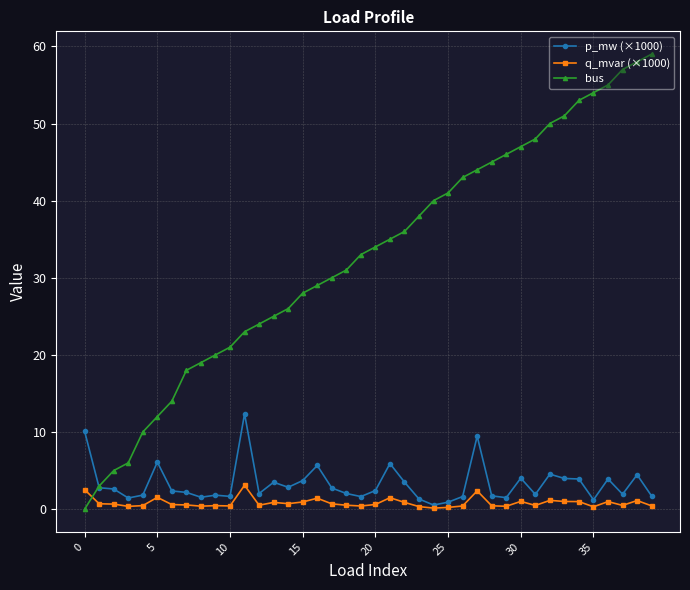

List the series in order of their peak value, lowest first.

q_mvar (×1000), p_mw (×1000), bus